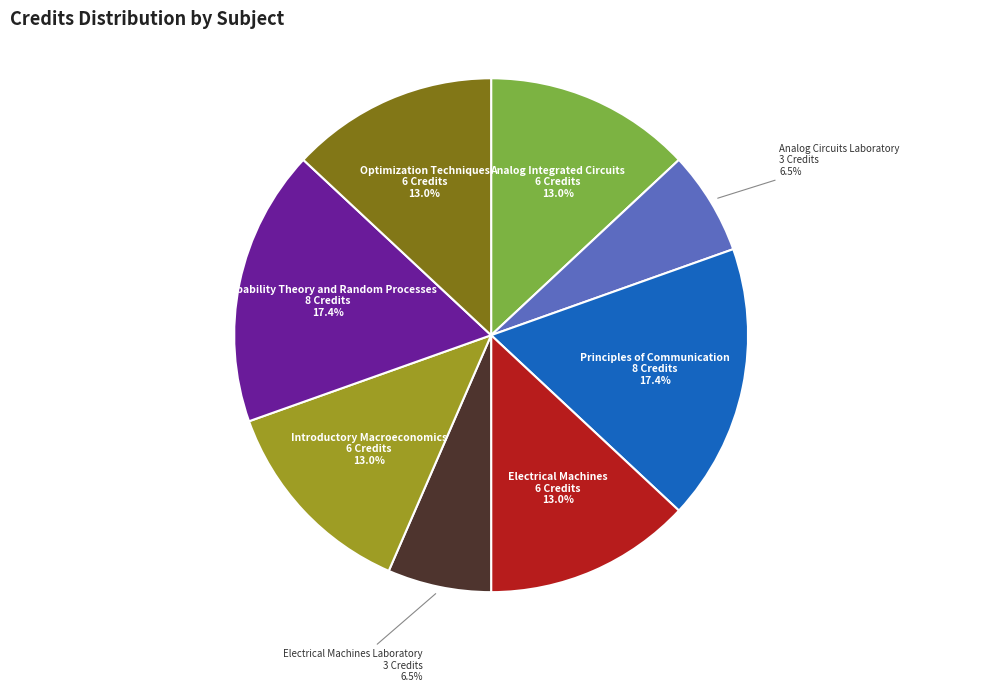

Does Analog Circuits Laboratory represent more than half of the total?

No